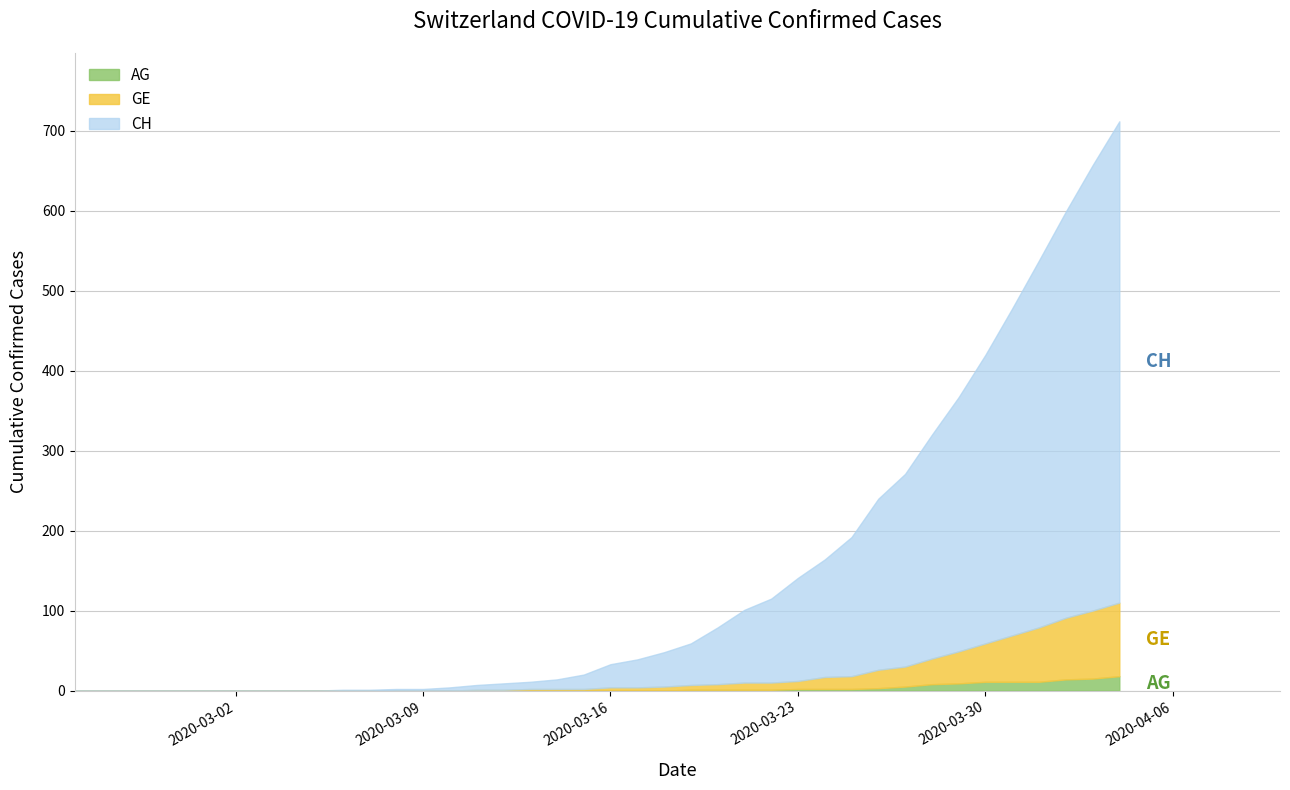

True or false: CH has a value of 416 at 3.

False